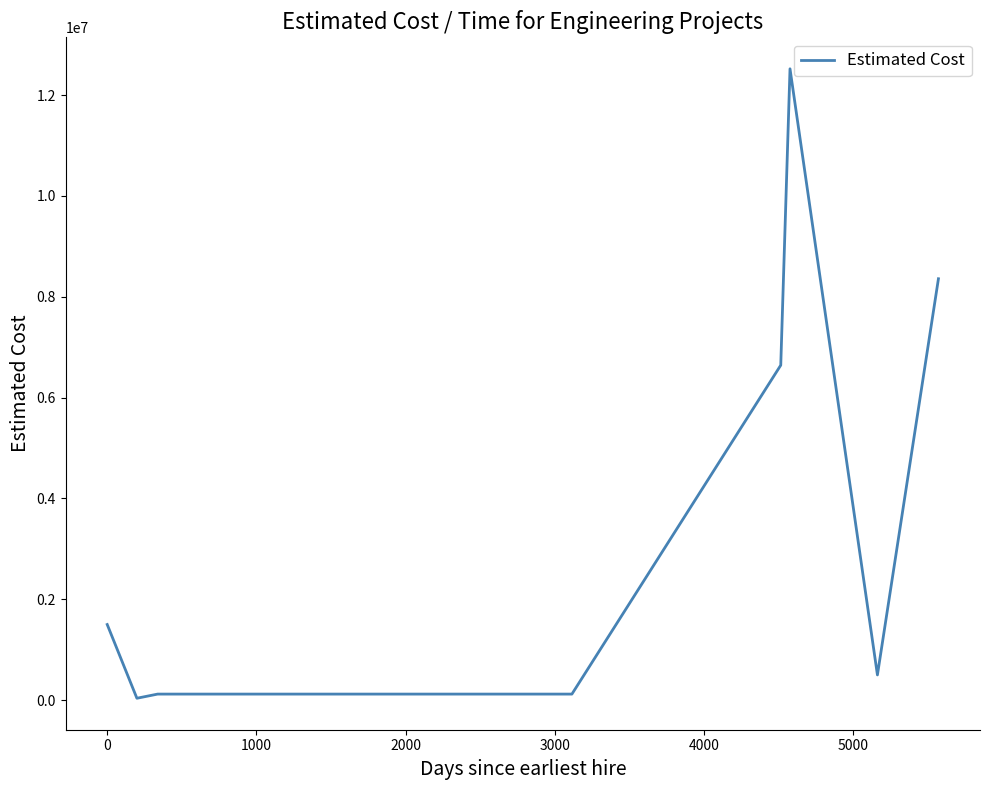

What is the difference between the maximum and minimum values?

12485000.0